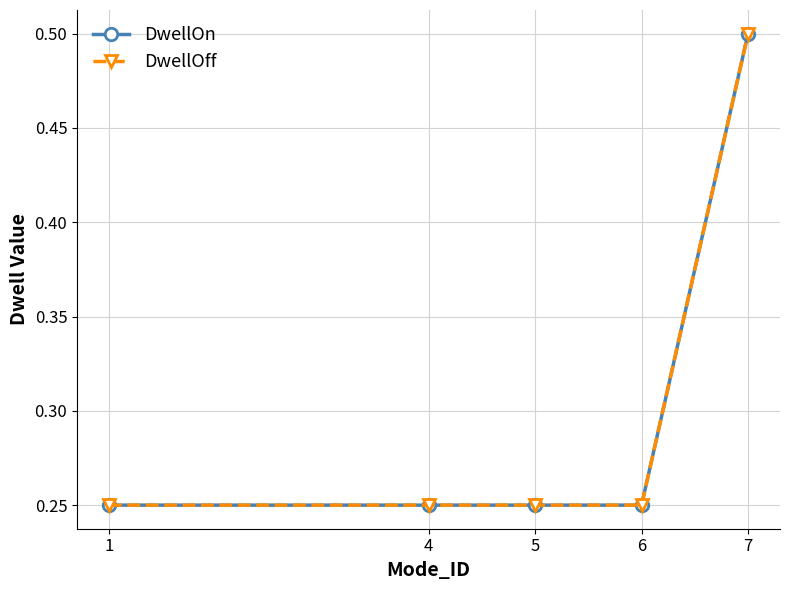

At which category is the sum across all series the highest?

7